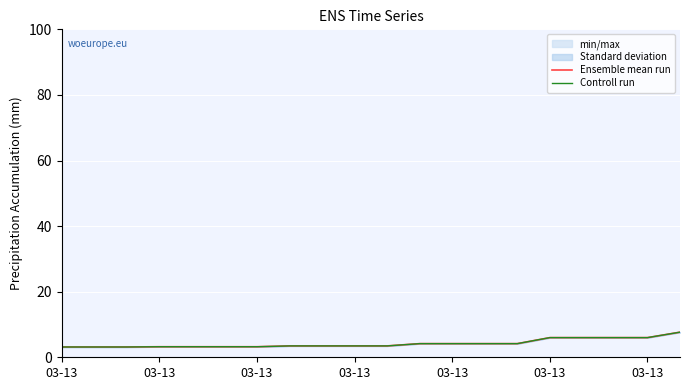

Is it true that Ensemble mean run equals 1.6 at 03-13?

False